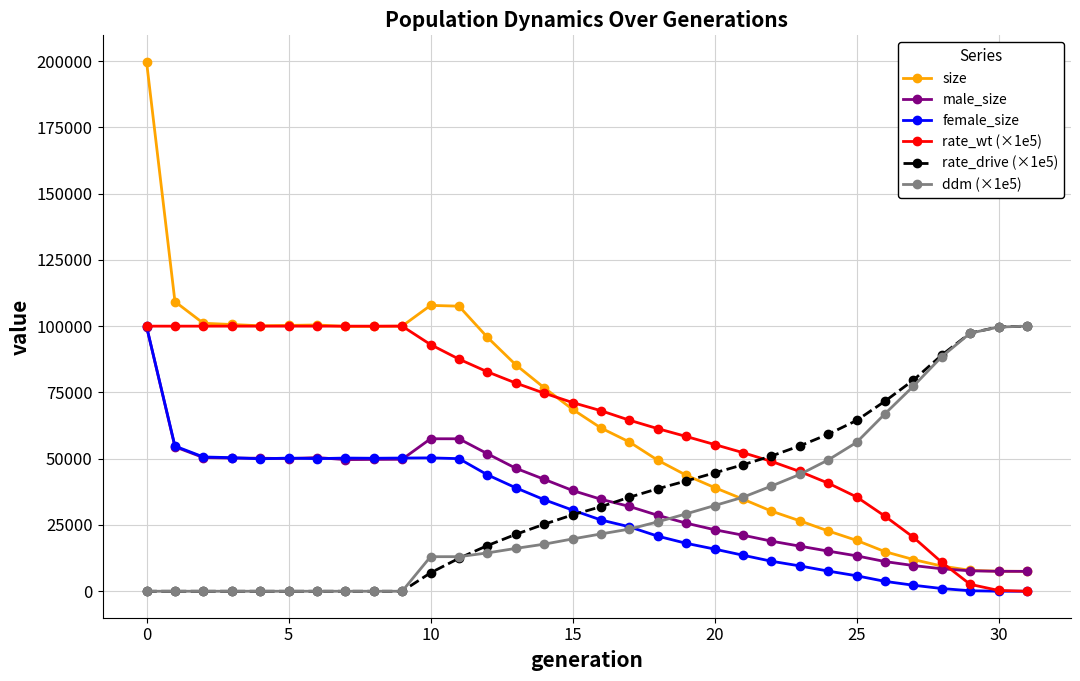

Which series has the largest range (max minus min)?

size